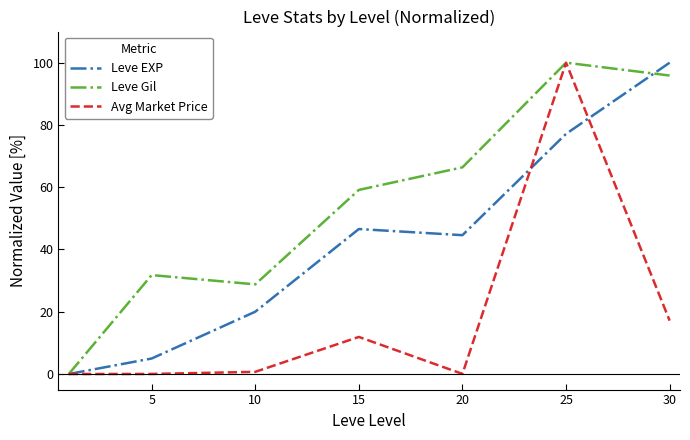

Which series has the largest total across all categories?

Leve Gil